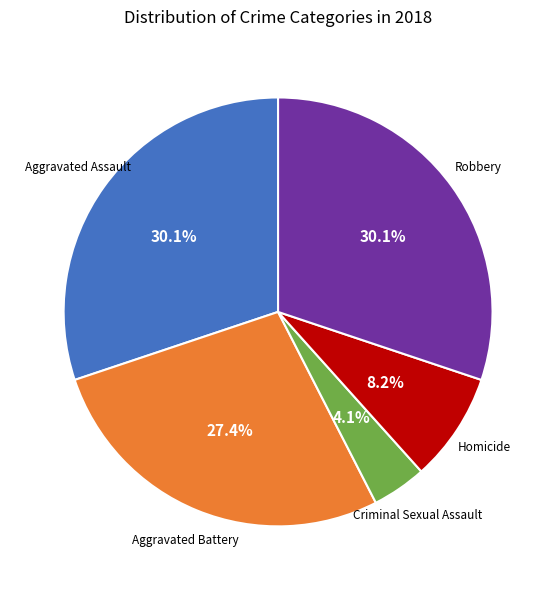

Is there a majority slice in this chart?

No